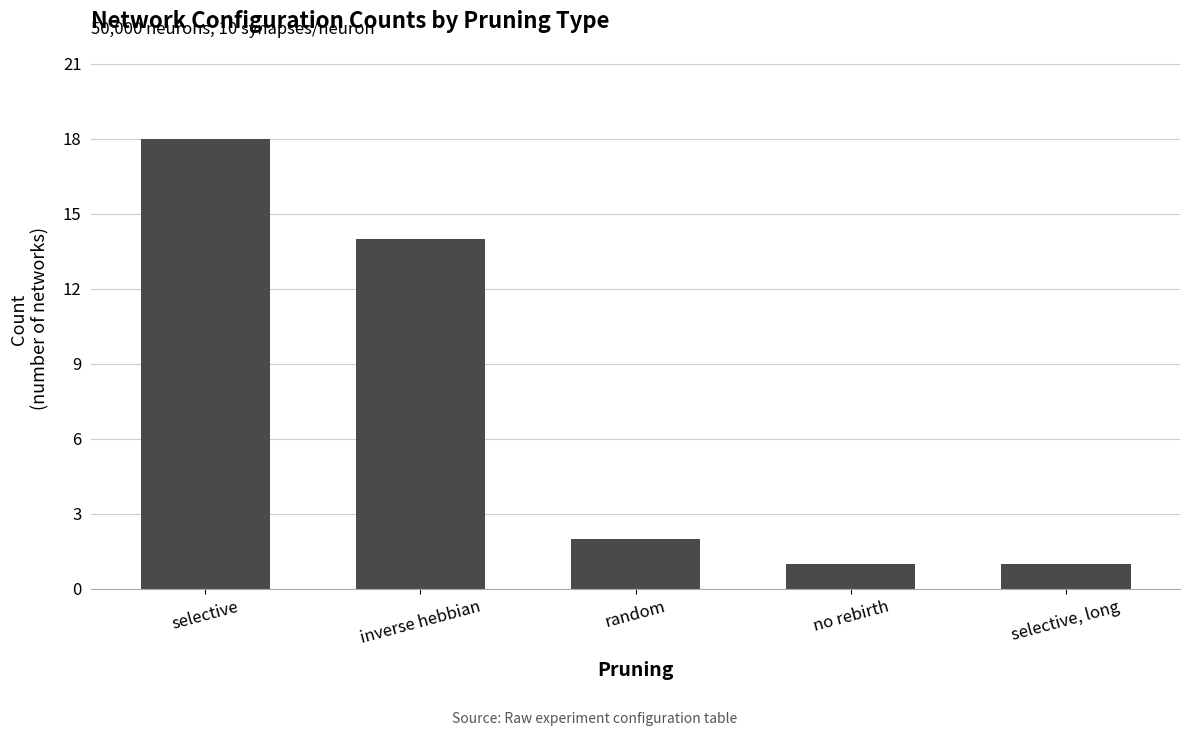

What is the label of the 3rd bar from the left?

random